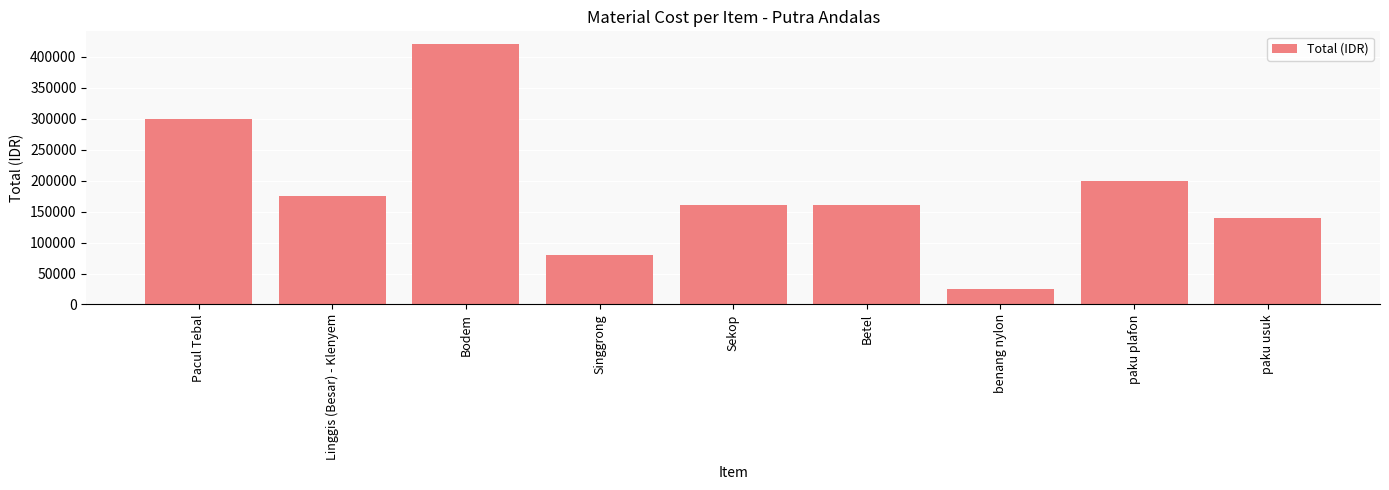

The chart shows a value of 83262 at Pacul Tebal. True or false?

False